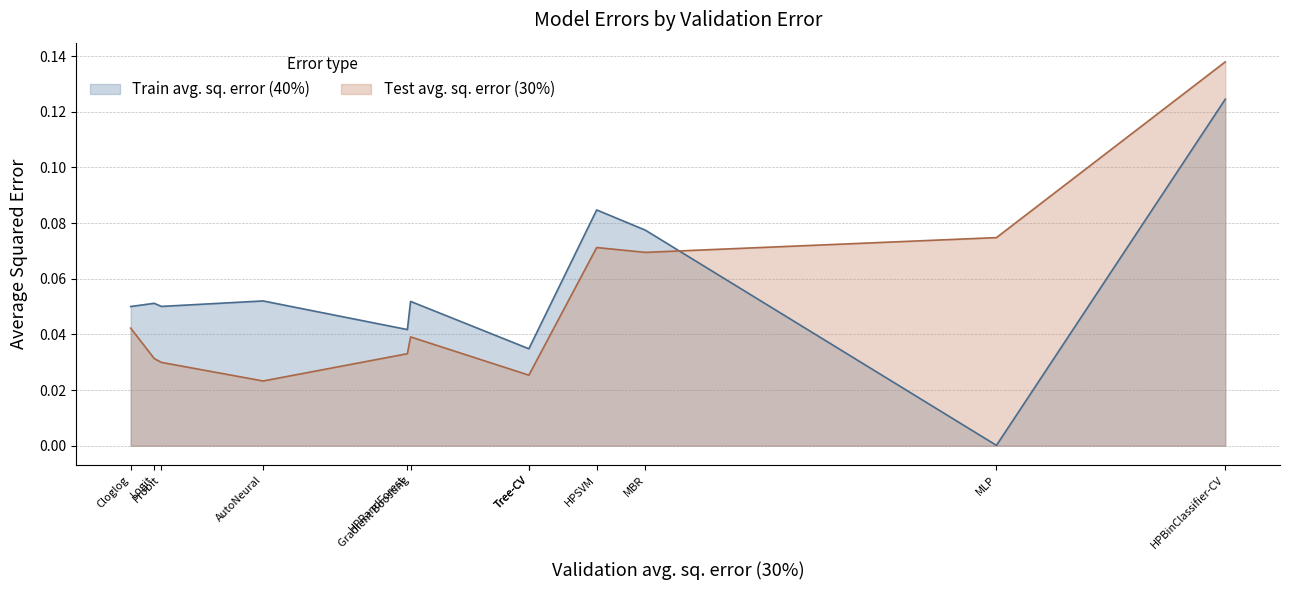

At which label does Train avg. sq. error (40%) reach its peak?

HPBinClassifier-CV